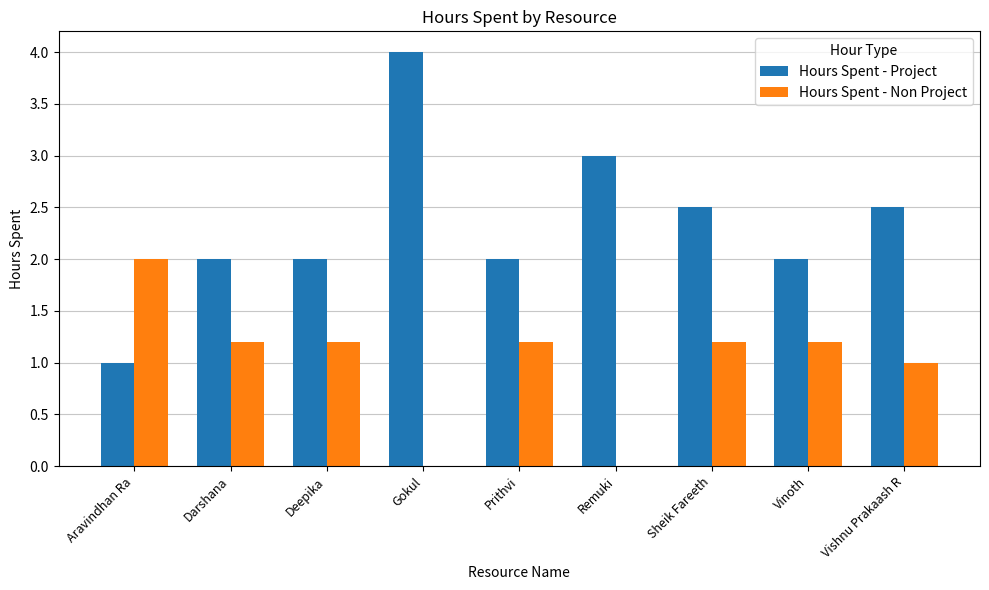

Reading left to right, transcribe all the data shown in this chart.

Hours Spent - Project: 1.0	2.0	2.0	4.0	2.0	3.0	2.5	2.0	2.5
Hours Spent - Non Project: 2.0	1.2	1.2	0.0	1.2	0.0	1.2	1.2	1.0